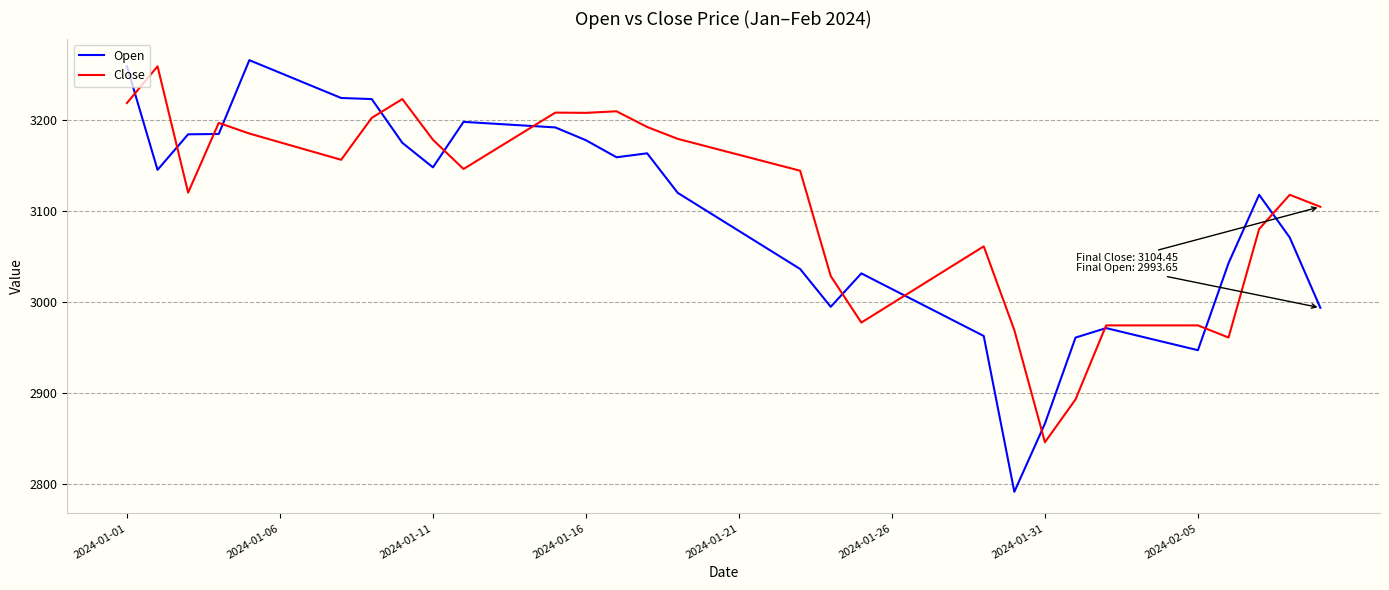

Which series has the widest spread of values?

Open